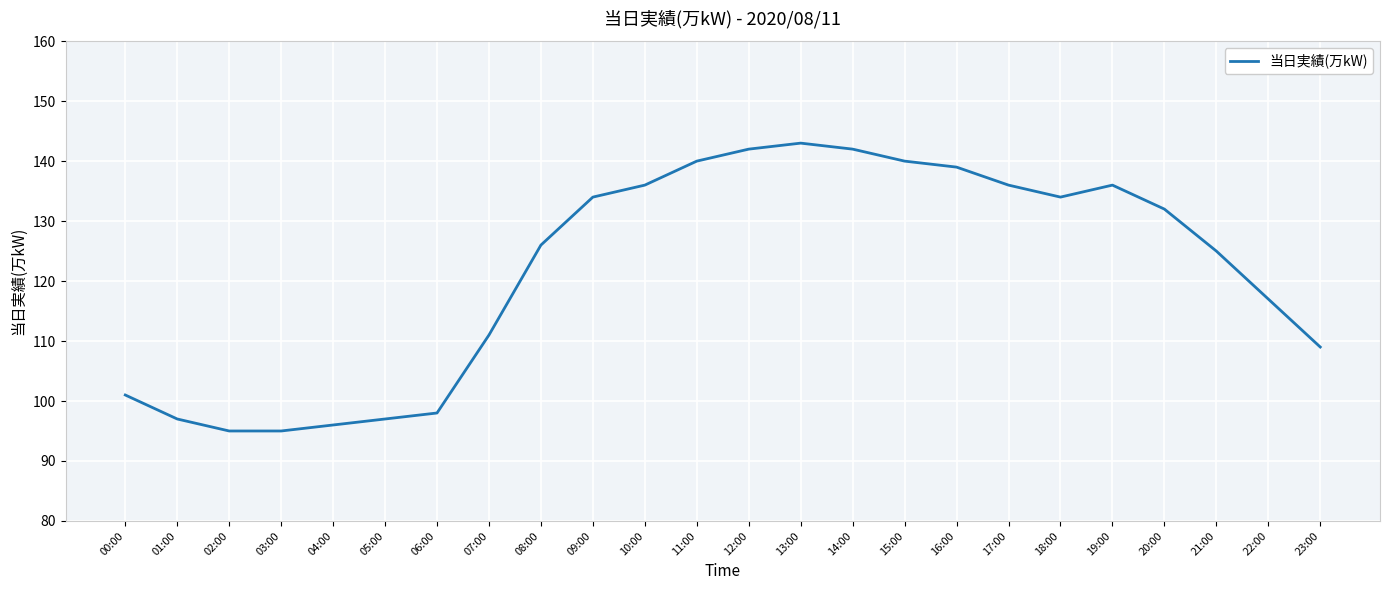

Count the number of data series in this chart.

1